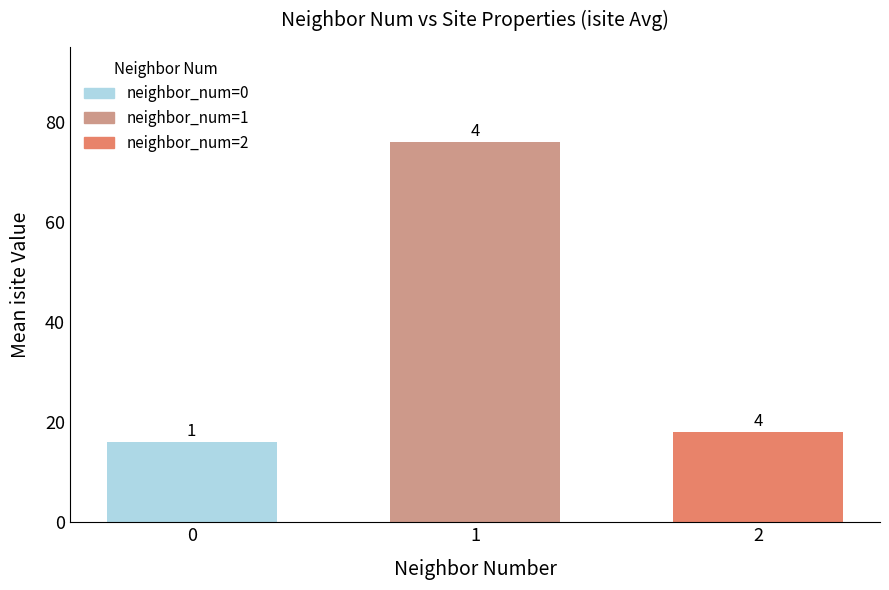

Is it true that front_index equals 0.4 at 0?

False